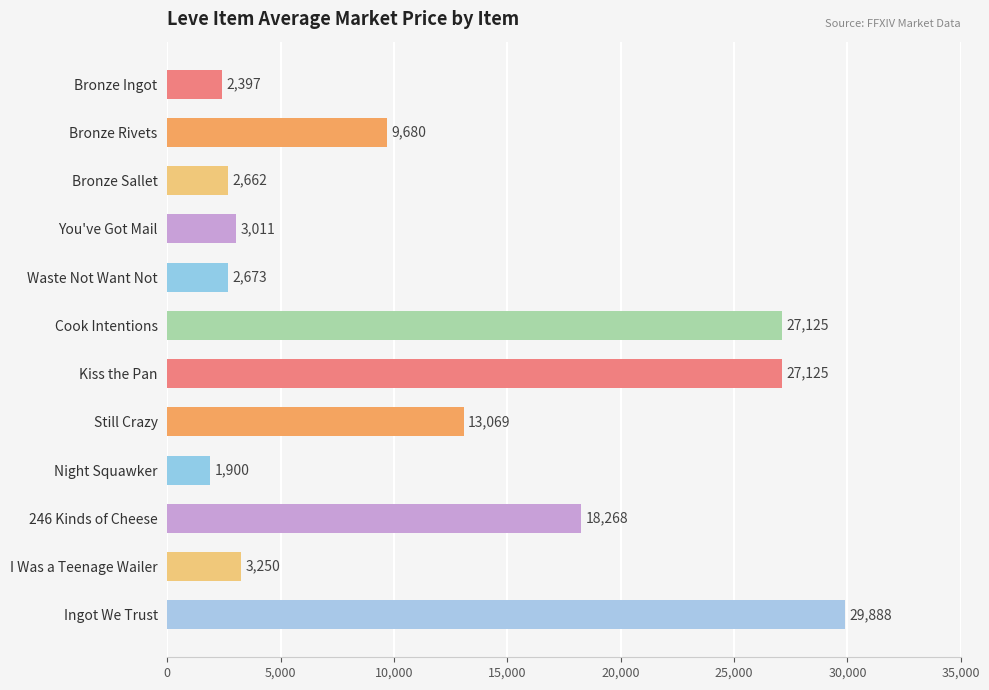

True or false: the data shows 35749.6 at Cook Intentions.

False